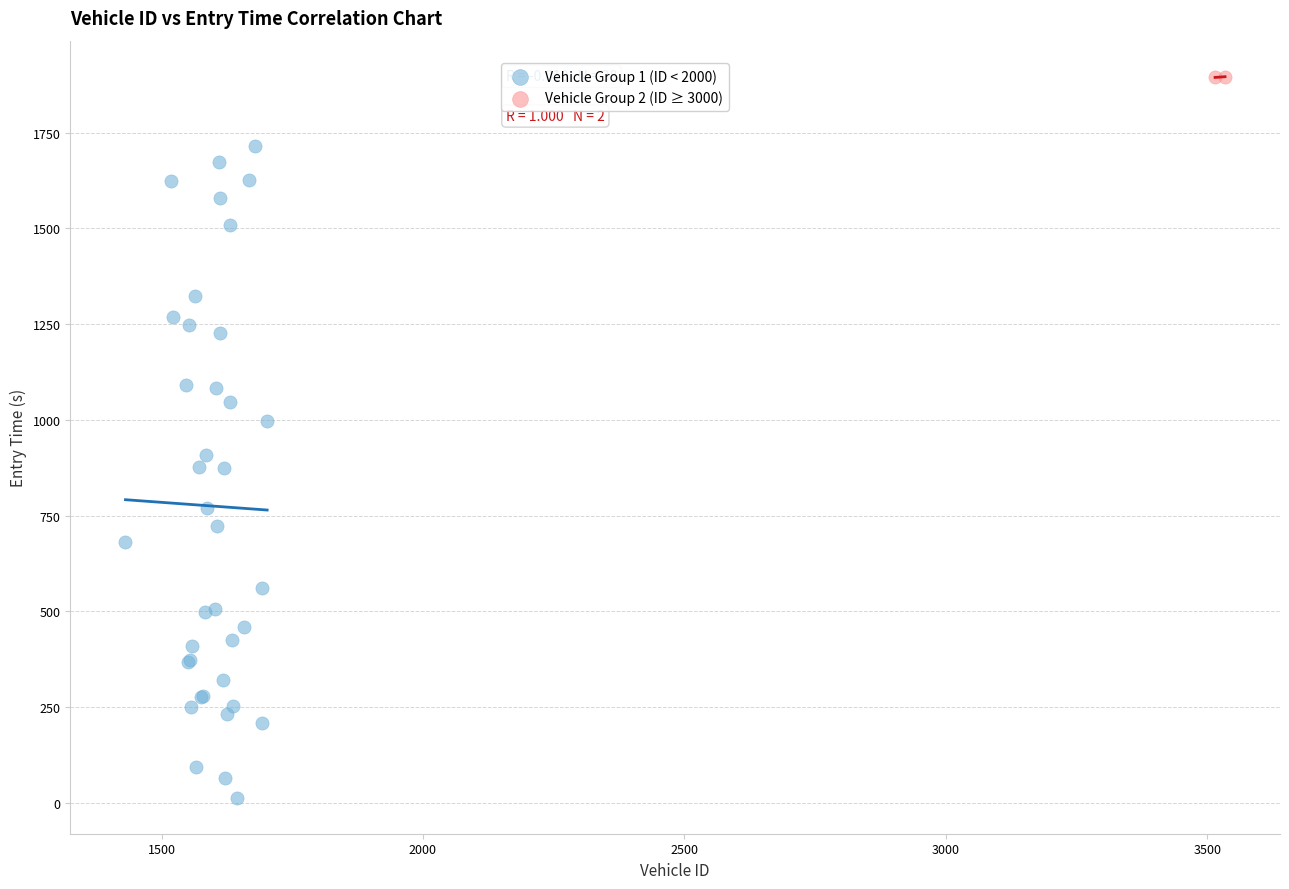

What are all the series names shown in the legend?

Vehicle Group 1 (ID < 2000), Vehicle Group 2 (ID ≥ 3000)